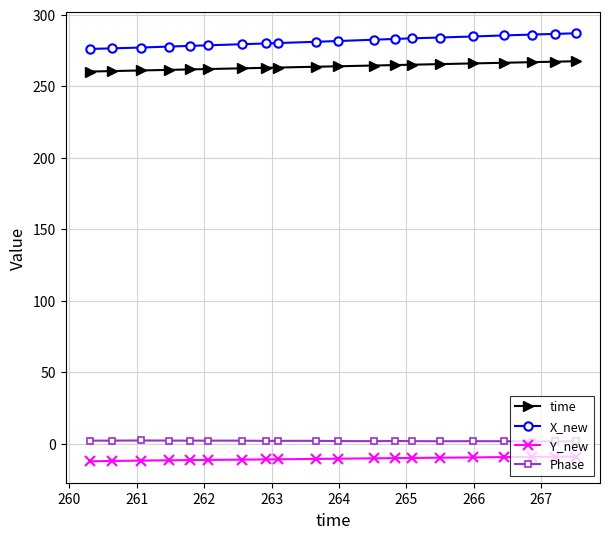

What is the greatest value displayed?

287.1